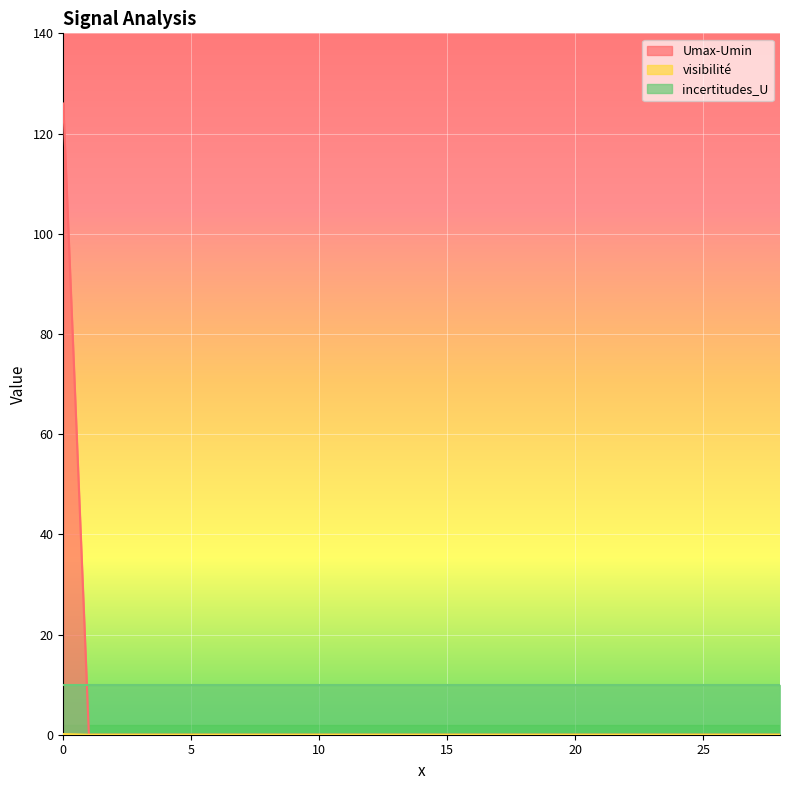

What is the highest value of the Umax-Umin series?

126.0